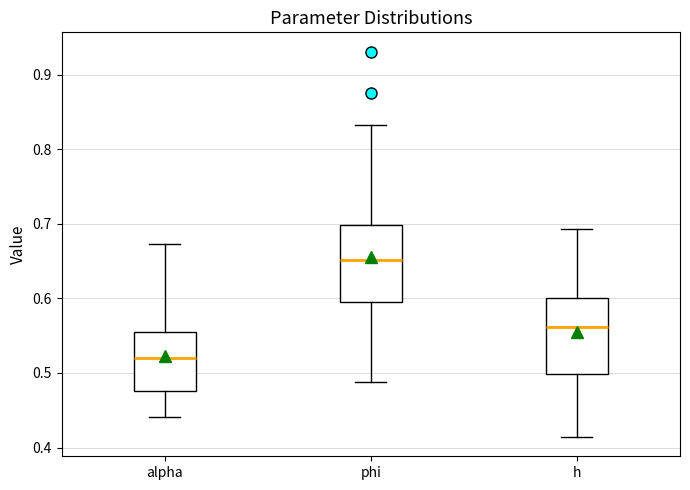

Which box's median line is the highest?

phi